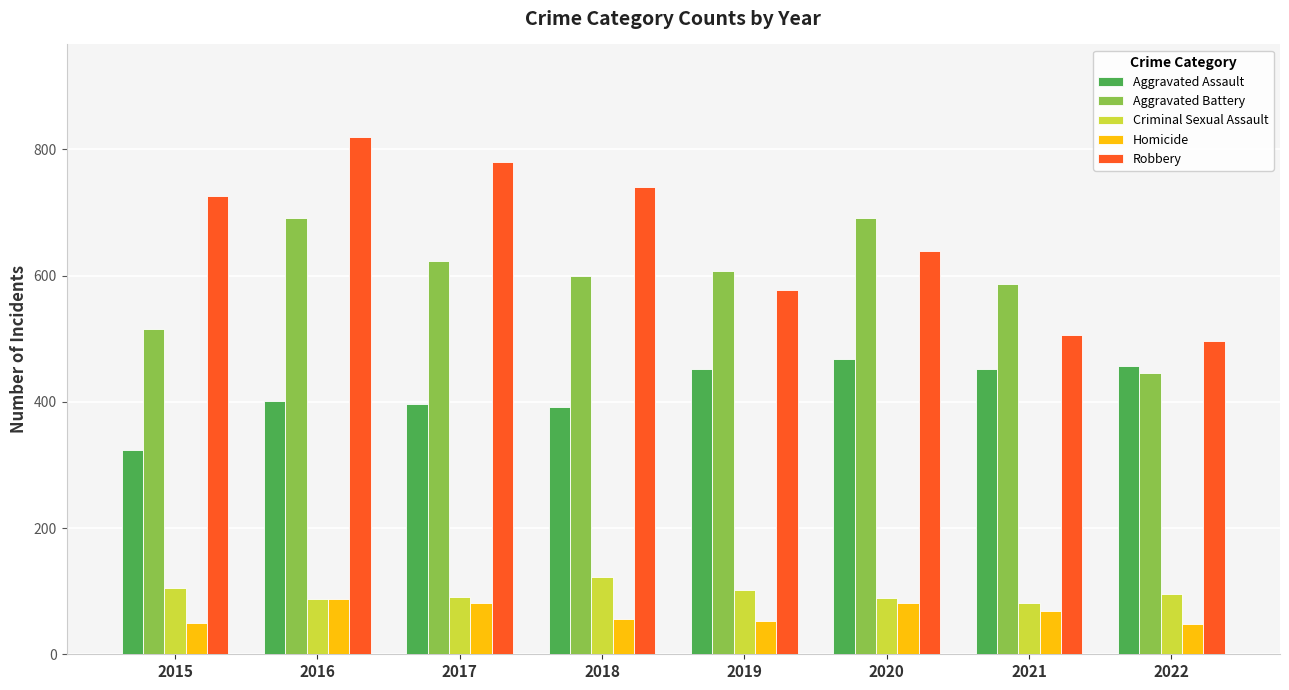

How many bars are there in total?

40